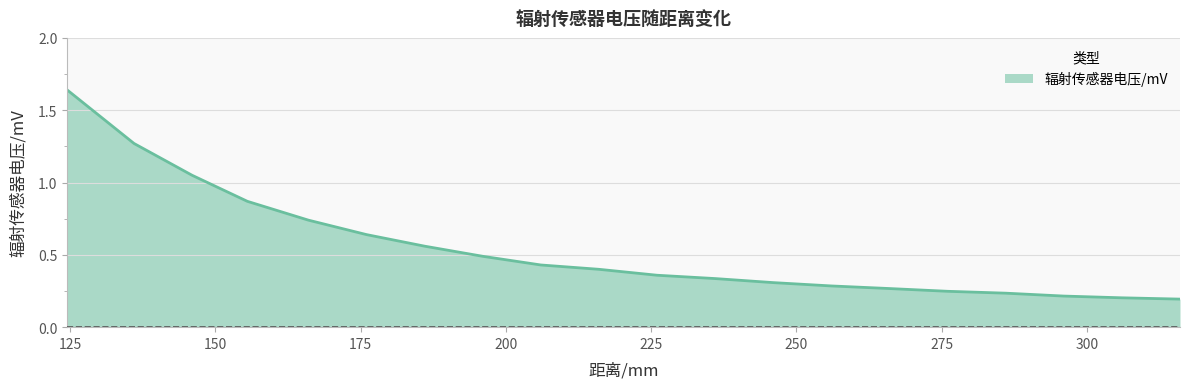

What is the difference between the maximum and minimum values?

1.4